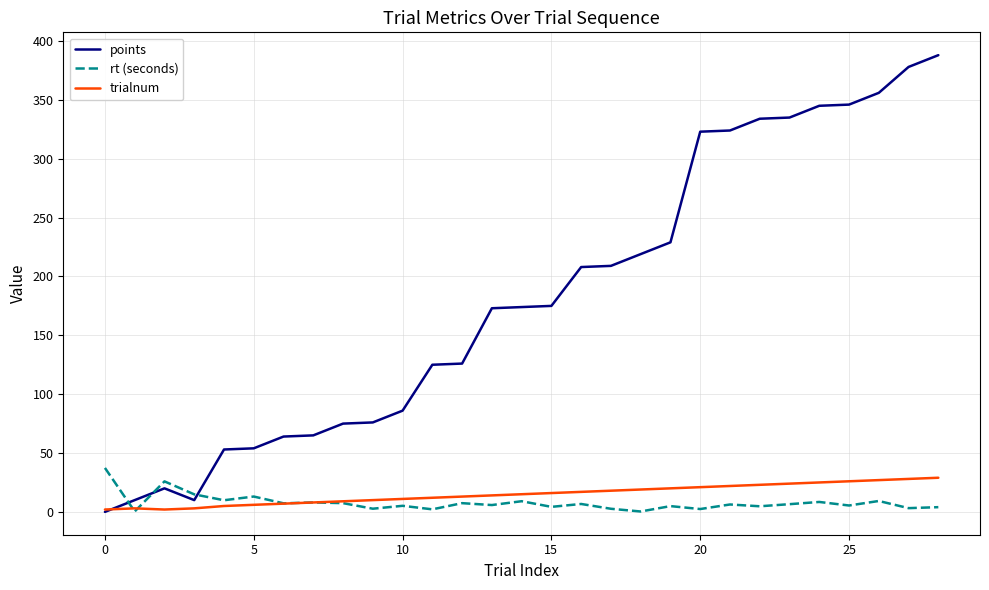

True or false: rt (seconds) and points intersect in this chart.

True